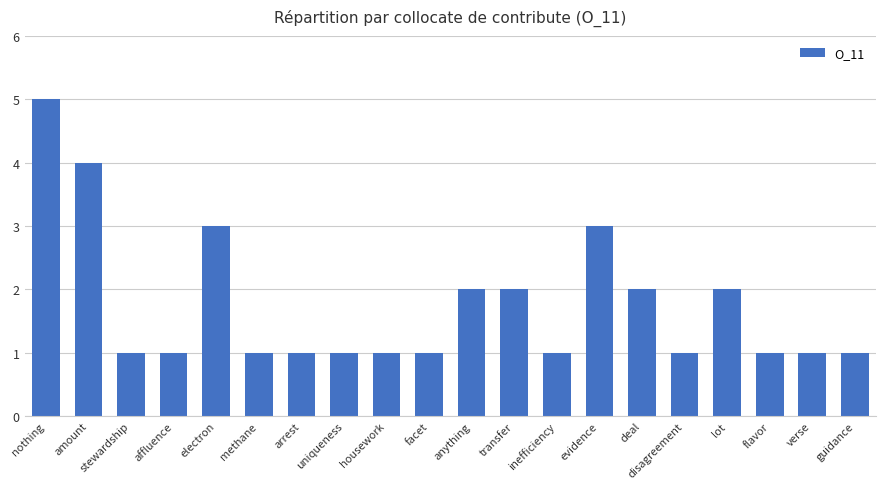

What is the ratio of the value at facet to the value at evidence?

0.3